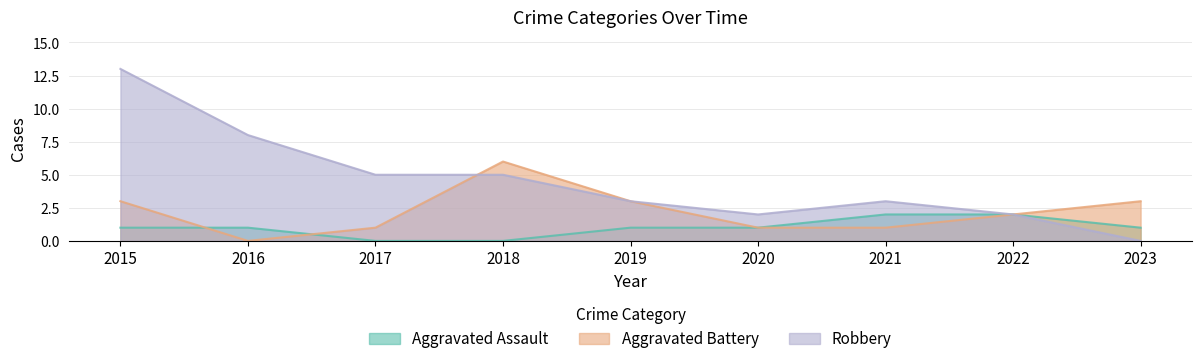

Which label corresponds to the largest value in the chart?

2015